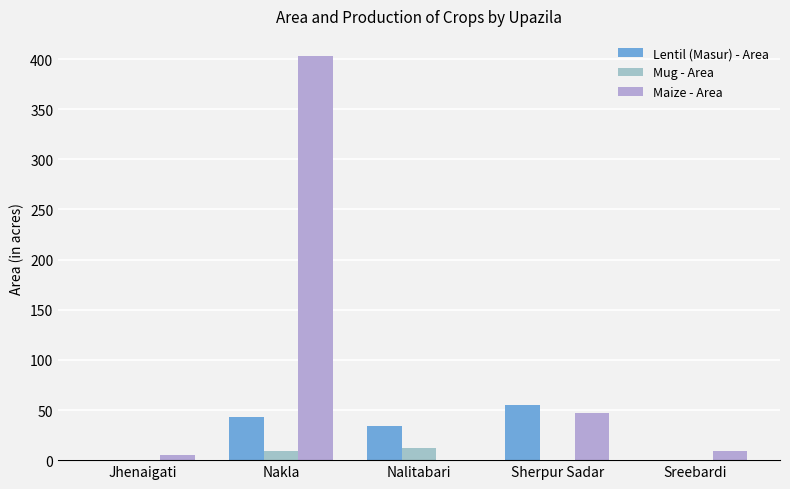

How many data points does each series have?

5